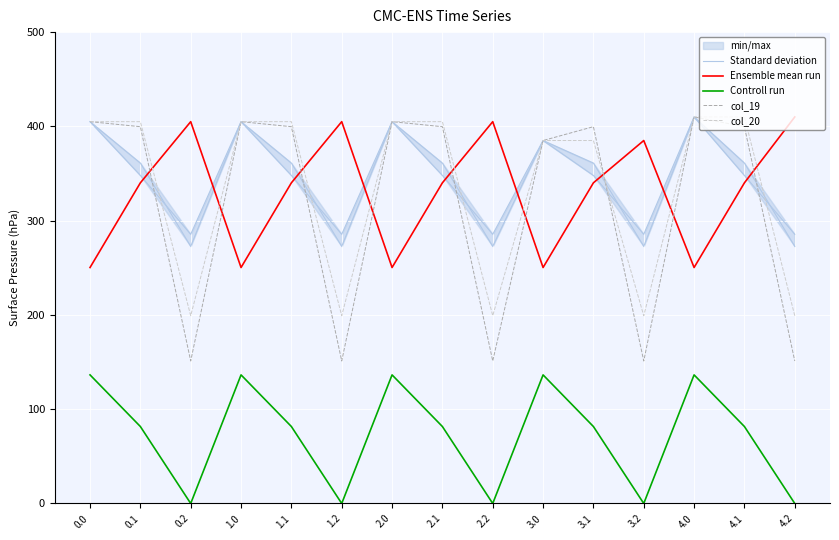

What is the label of the 11th point from the left?

3.1